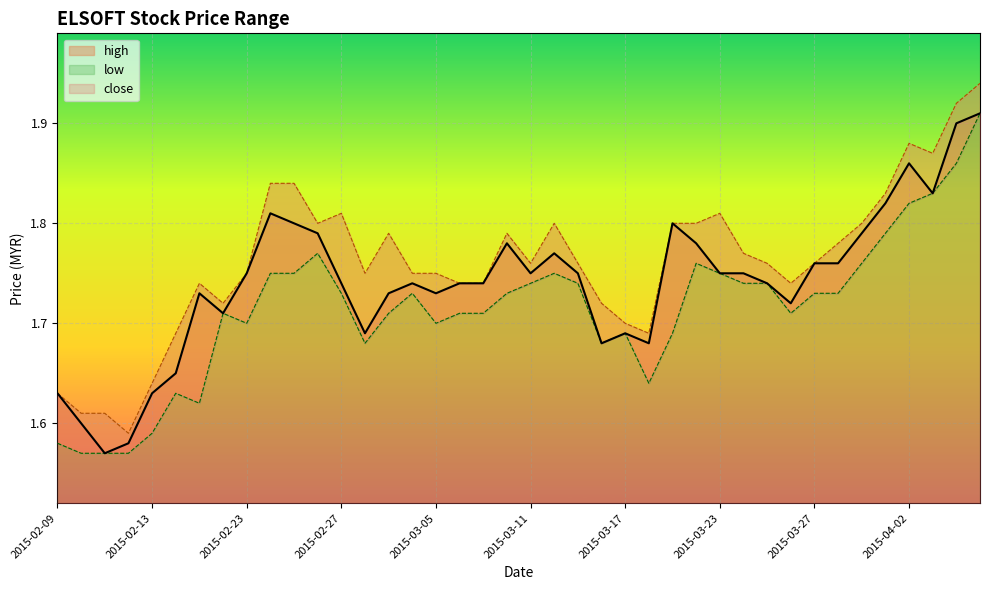

What position from the left is 2015-02-10?

2